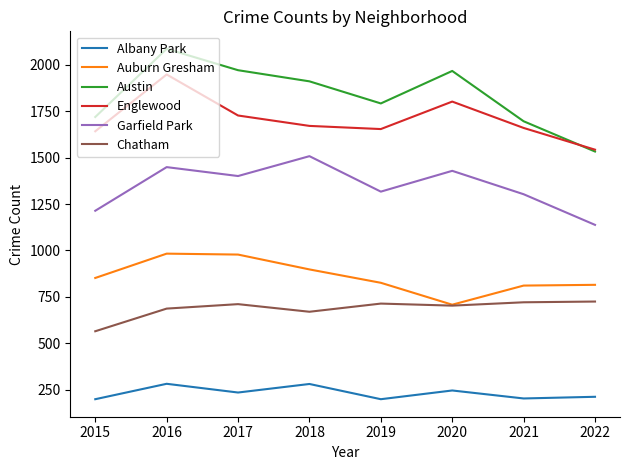

What is the difference between the highest and lowest values at 2017?

1736